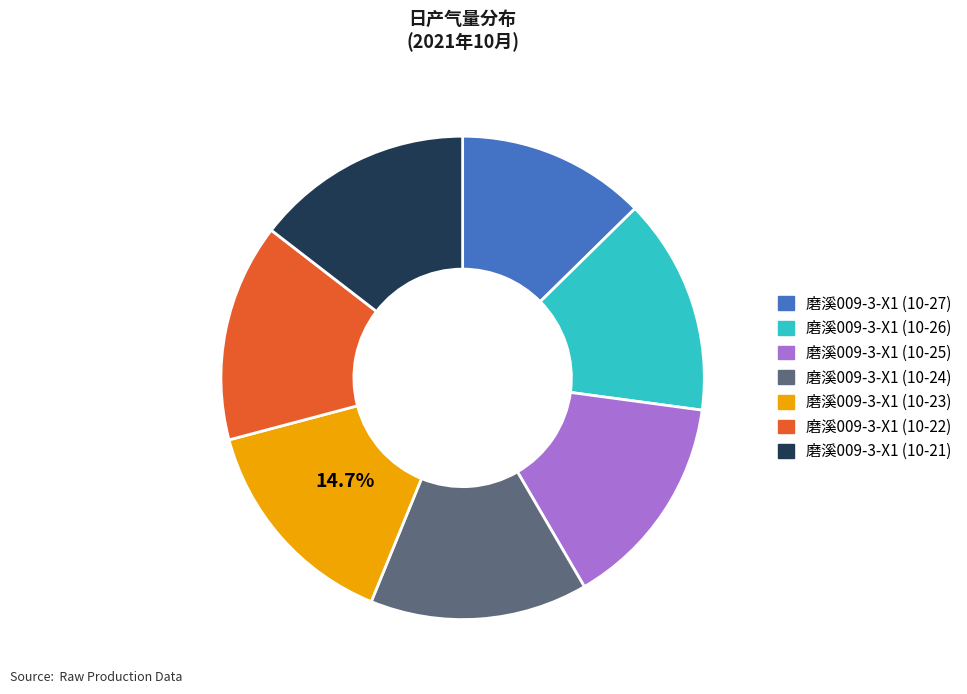

To the nearest percent, what portion does 磨溪009-3-X1 (10-24) represent?

15%